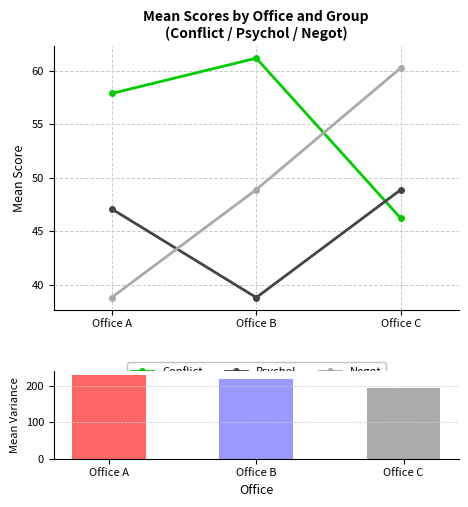

How many values in the Conflict series exceed 57?

2